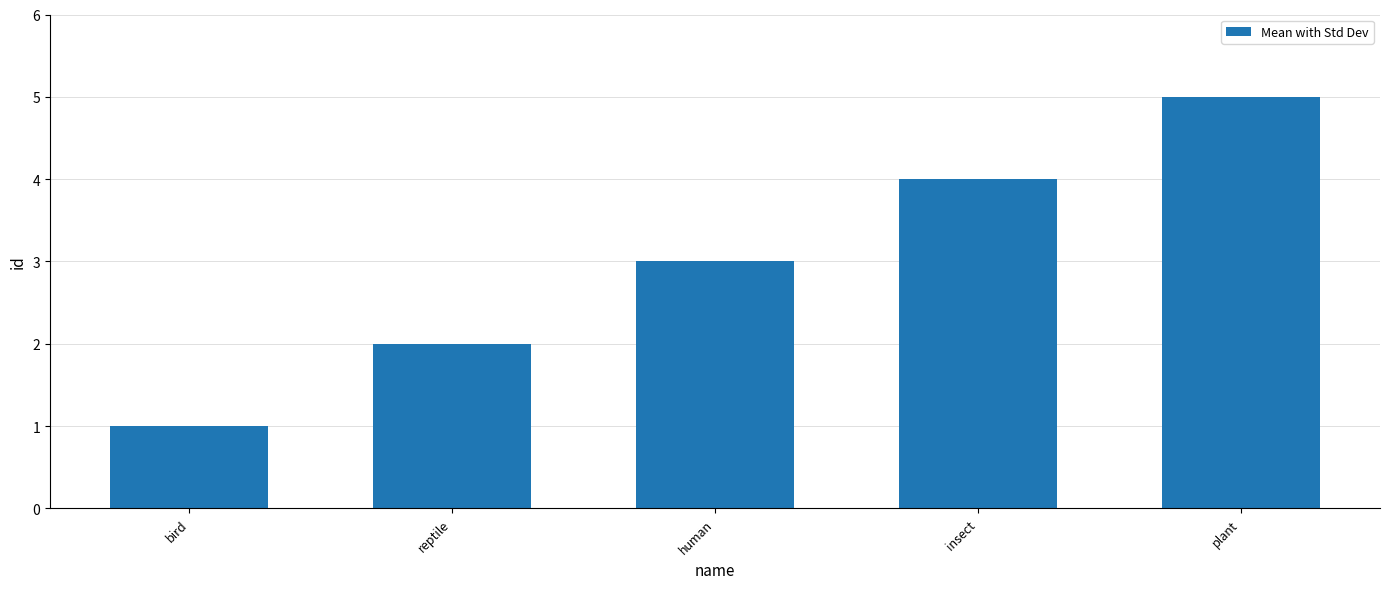

Rank the categories by value from highest to lowest.

plant, insect, human, reptile, bird